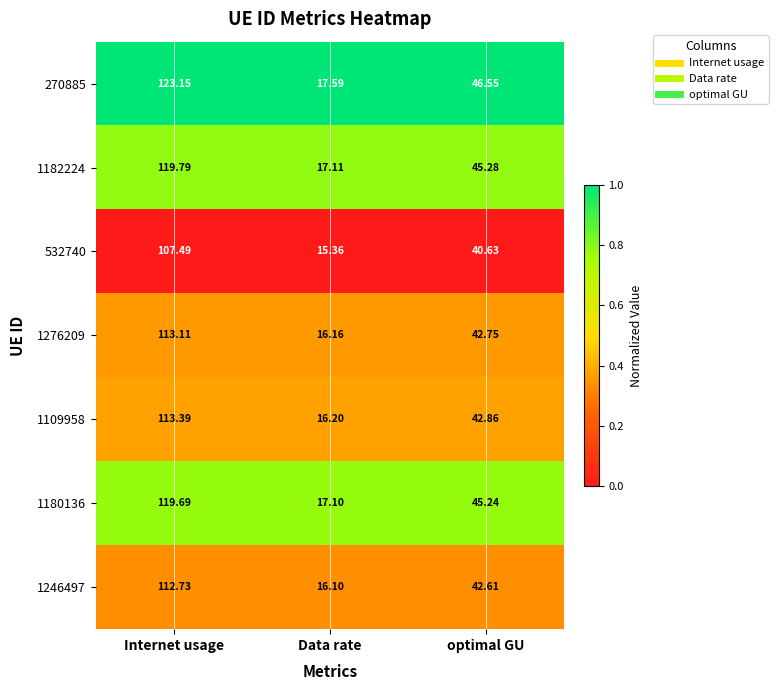

Rank the categories by 1180136 value from lowest to highest.

Data rate, optimal GU, Internet usage